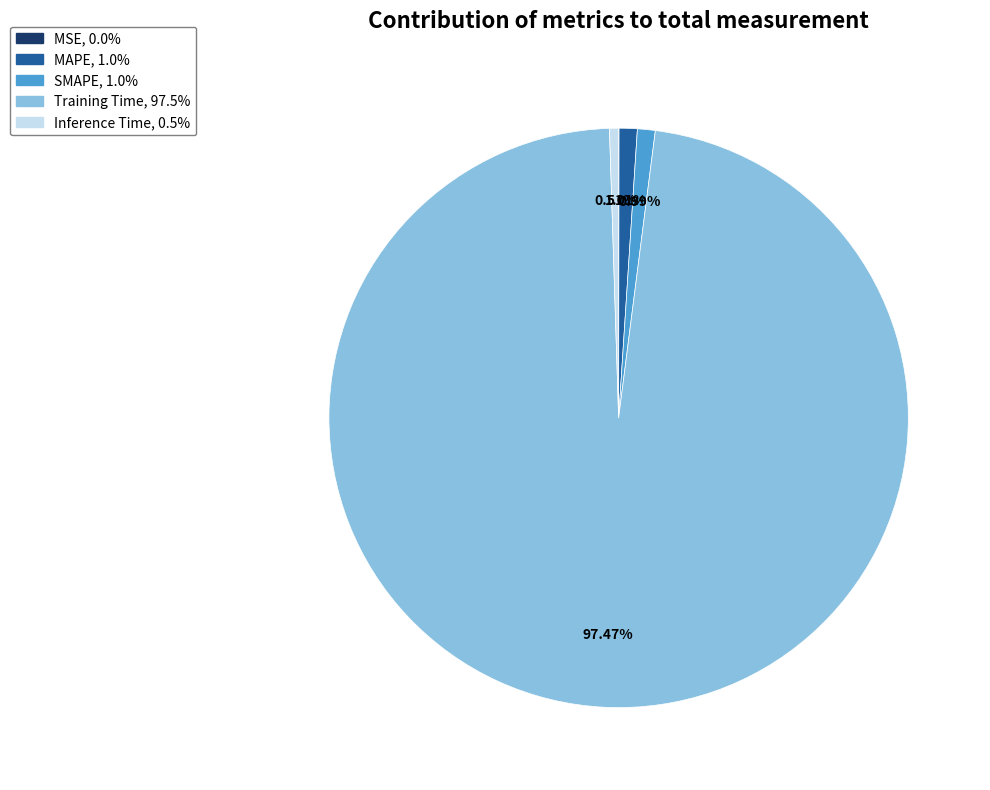

Which category has the biggest portion of the pie?

Training Time